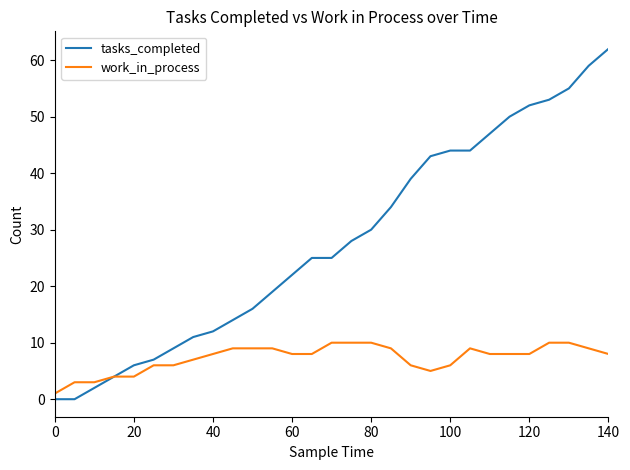

List the series in order of their peak value, highest first.

tasks_completed, work_in_process